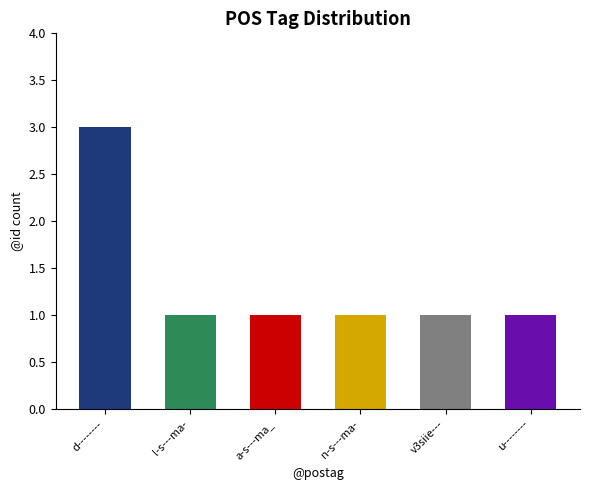

Approximately how many times larger is the value at l-s---ma- compared to u--------?

1.0